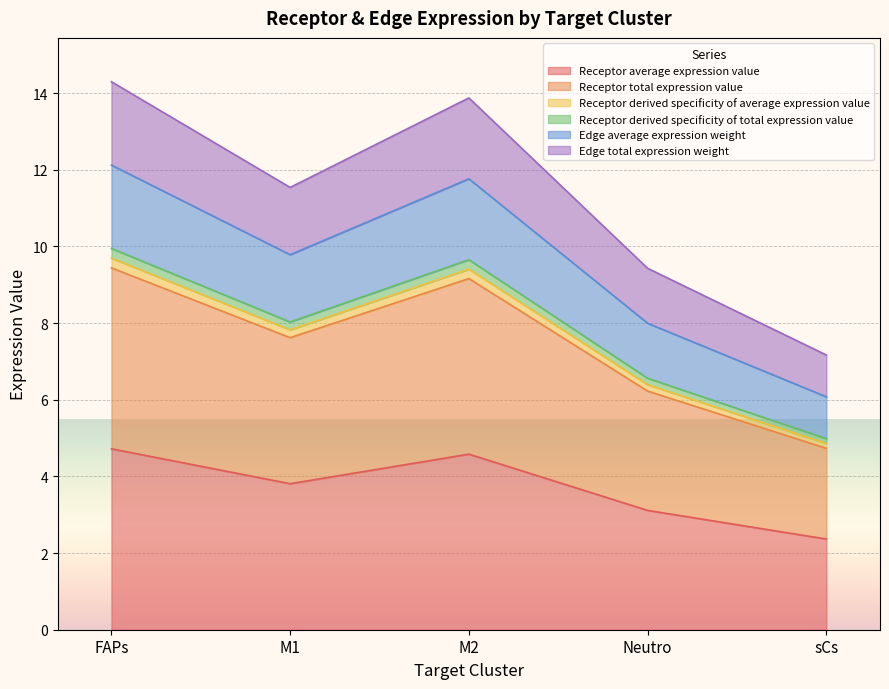

Between FAPs and M1, which is larger?

FAPs